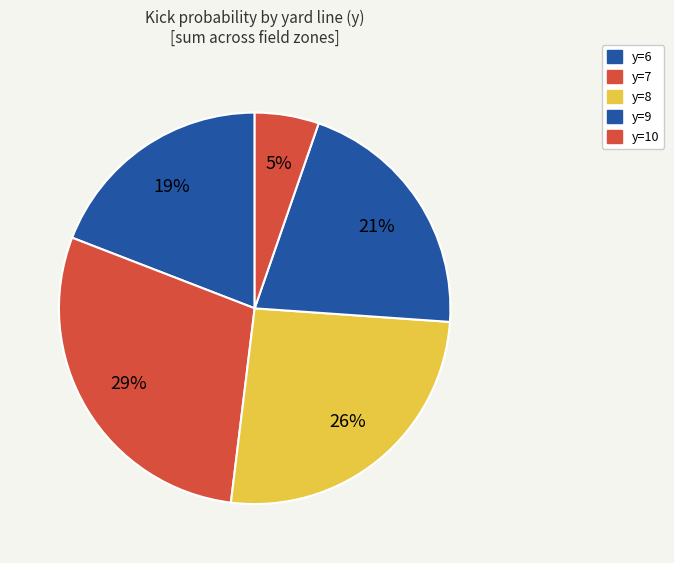

How many segments does this pie chart have?

5